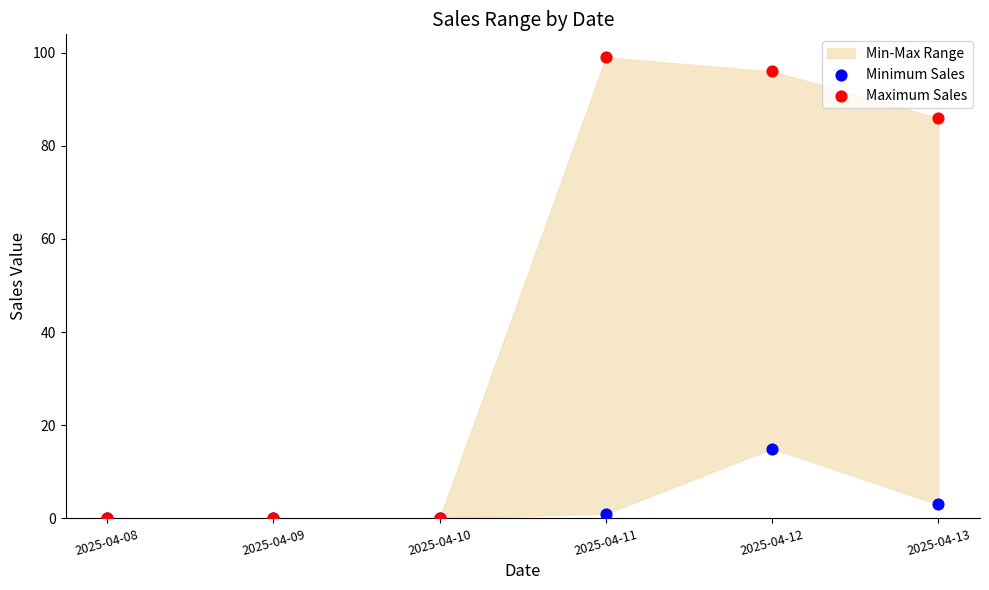

In the Minimum Sales series, what Y value is closest to 7?

3